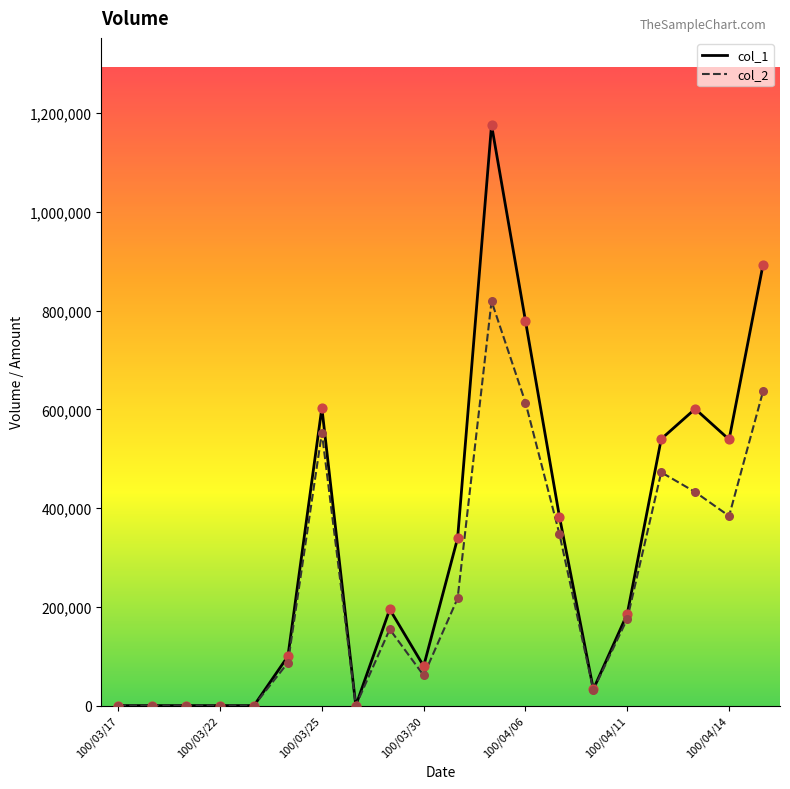

Which series has the widest spread of values?

col_1